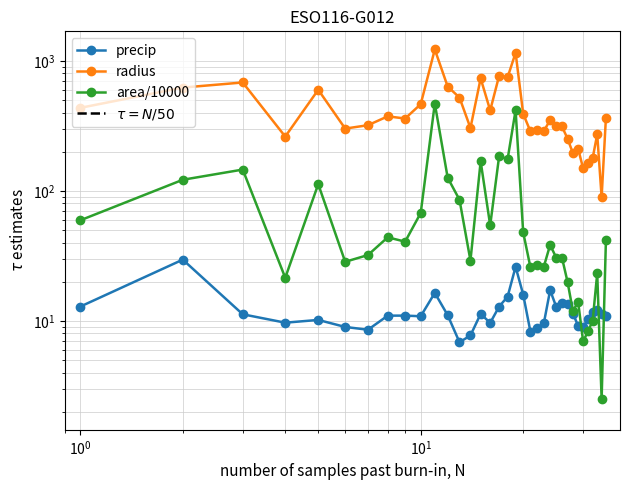

At how many categories does at least one series exceed 267?

27